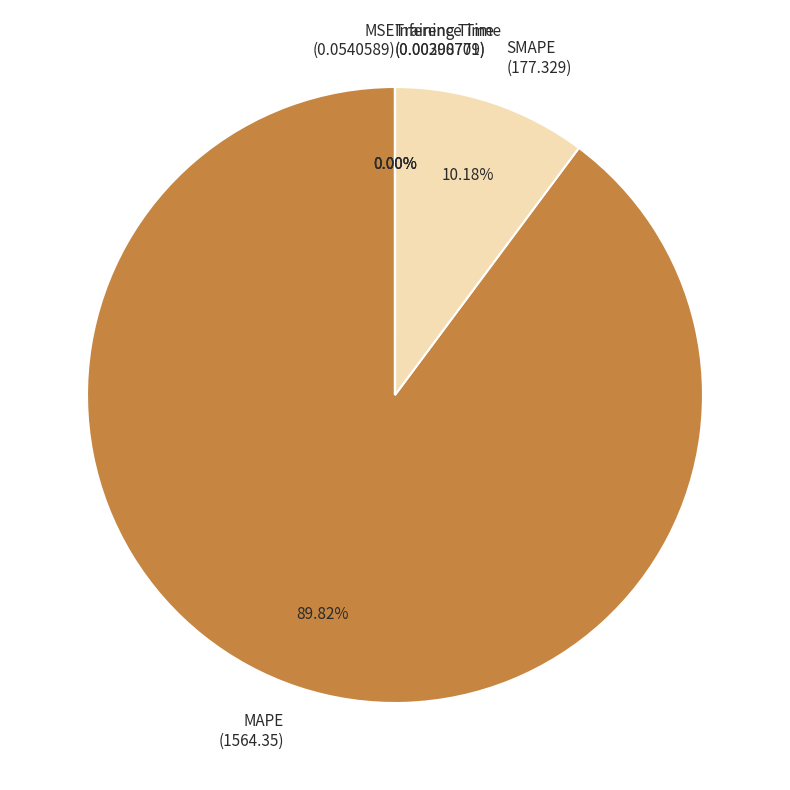

Does SMAPE account for over 50% of the chart?

No